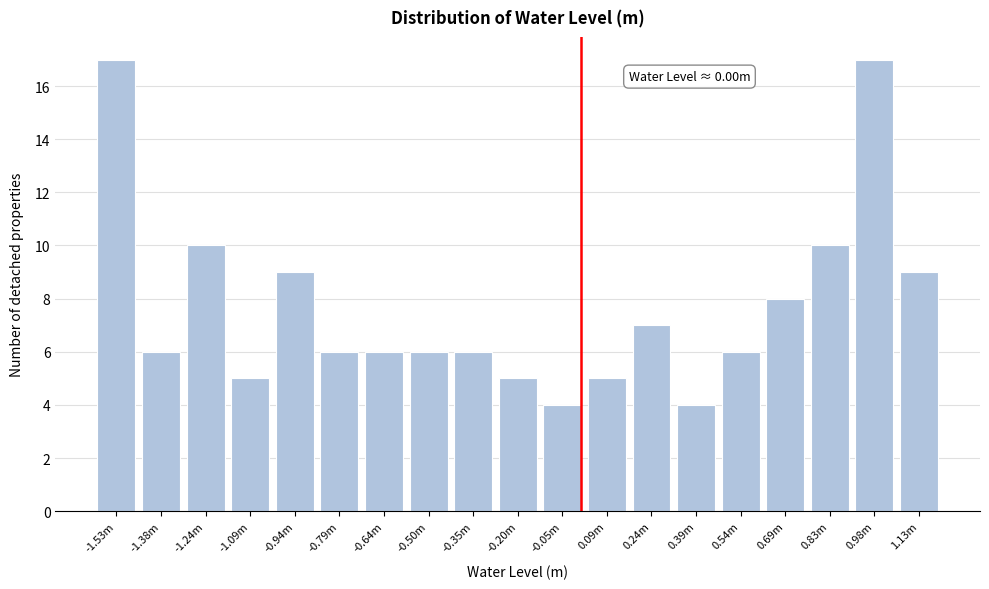

Reading left to right, what are all the values shown in this chart?

17	6	10	5	9	6	6	6	6	5	4	5	7	4	6	8	10	17	9